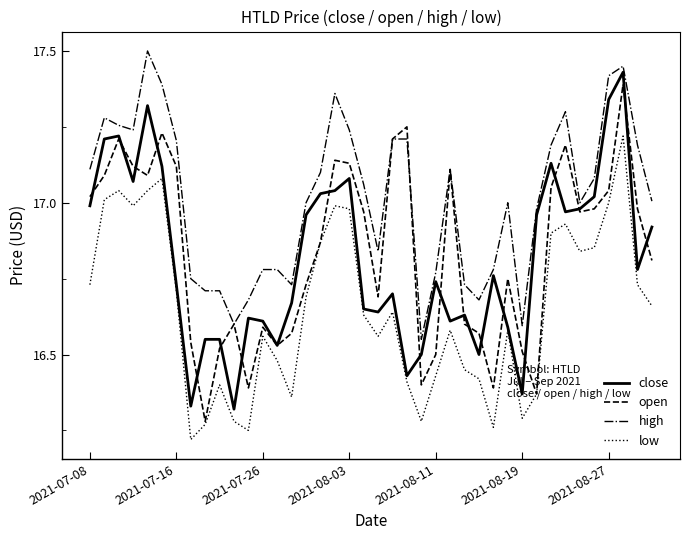

What is the maximum value shown in the chart?

17.5